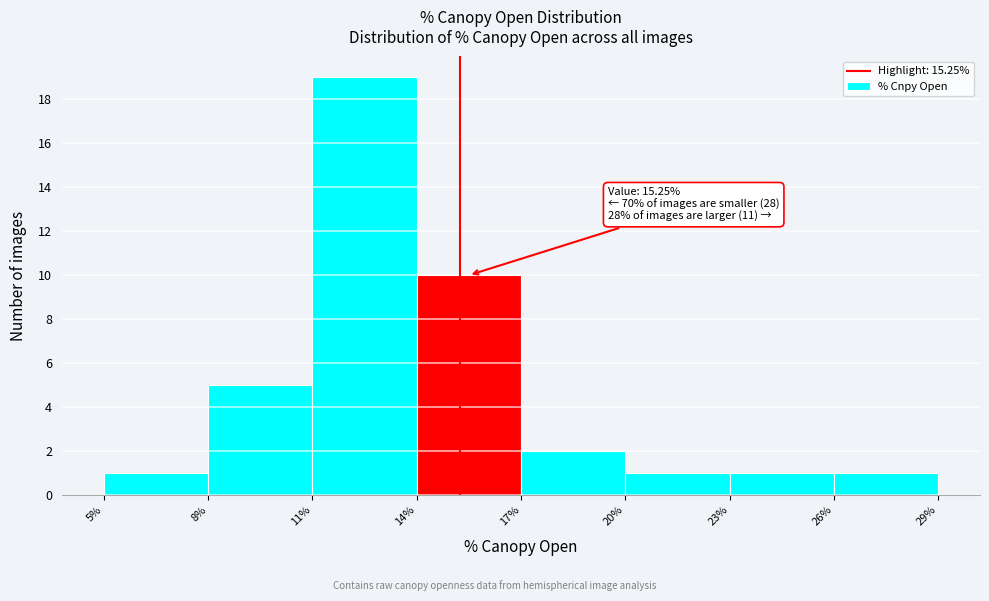

Which range on the x-axis has the tallest bar?

11% to 14%